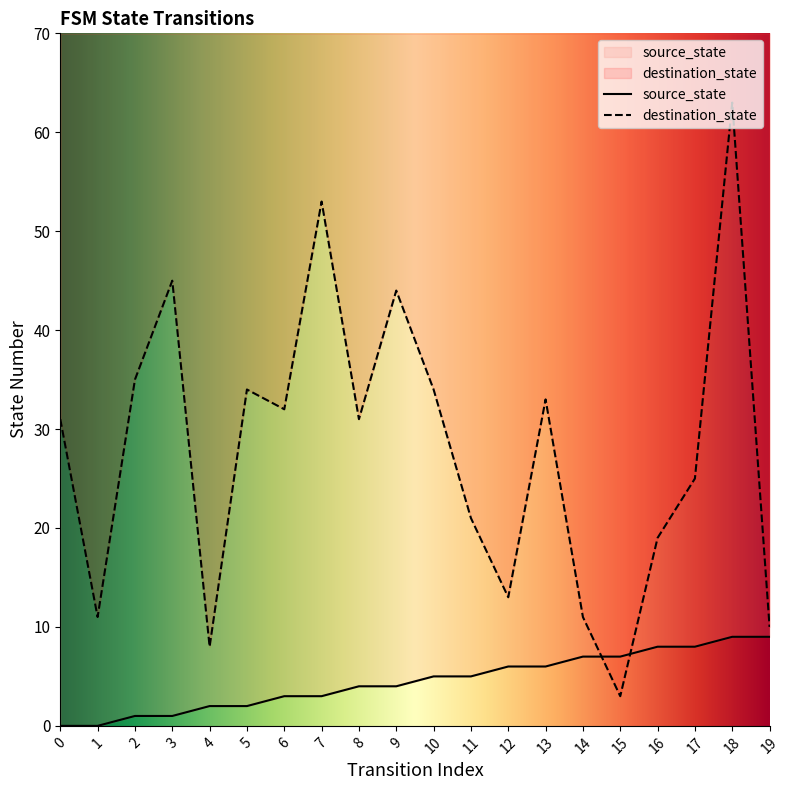

Between 1 and 3, which is larger?

3